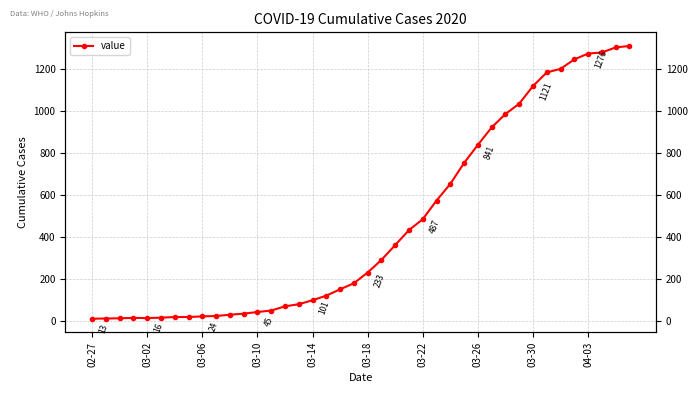

Approximately how many times larger is the value at 03-02 compared to 18?

0.1